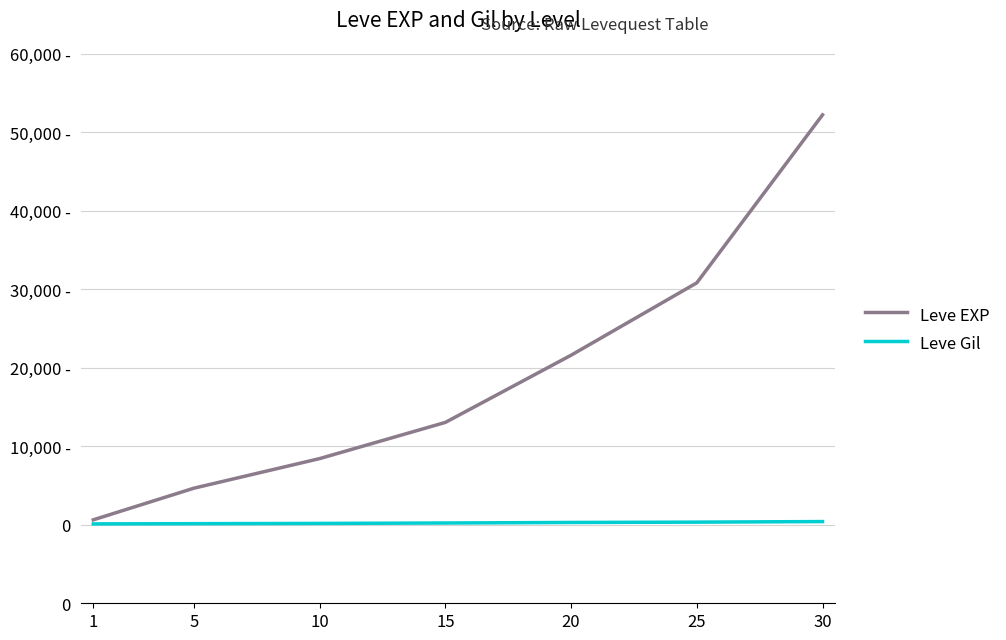

What are all the series names shown in the legend?

Leve EXP, Leve Gil